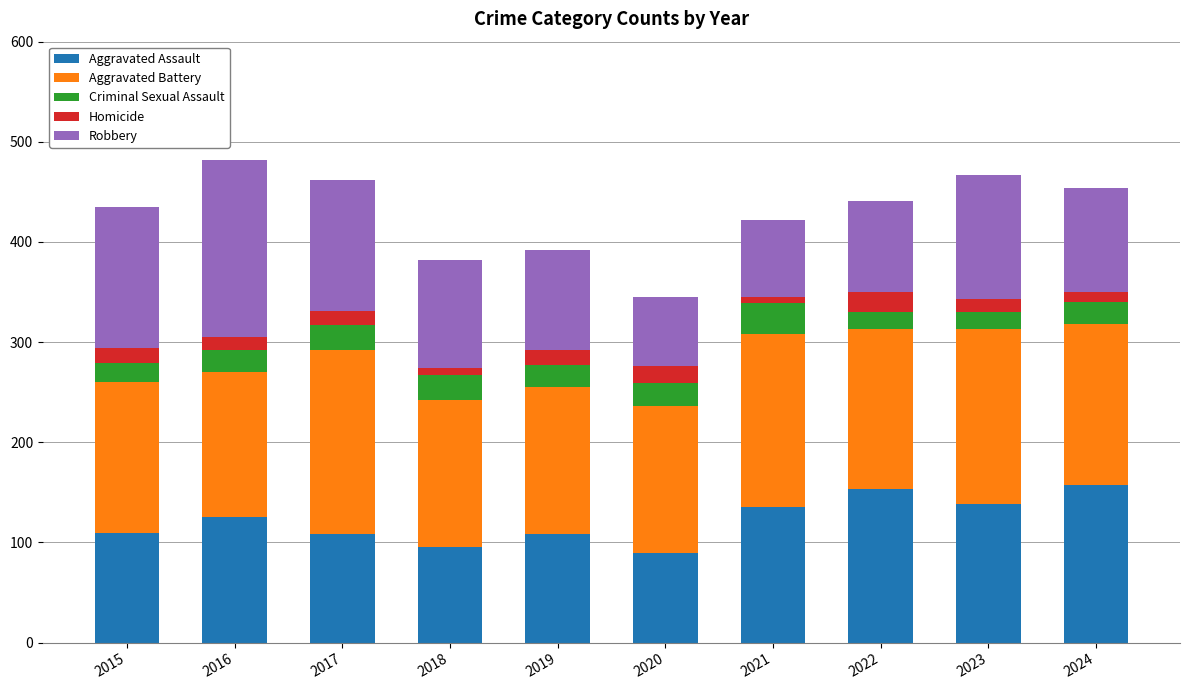

What is the average value of the Aggravated Assault series?

122